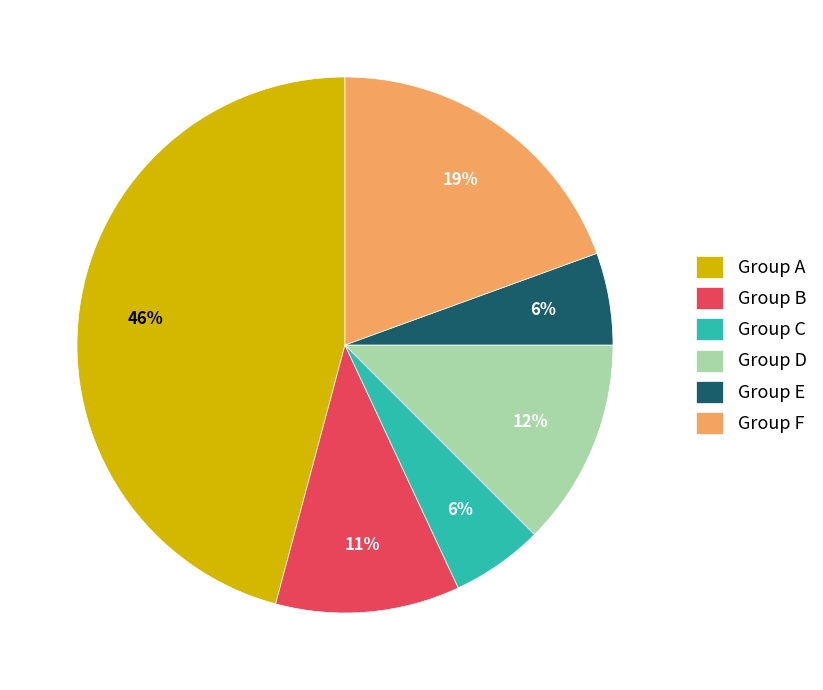

True or false: Group E accounts for 6% of the total.

True